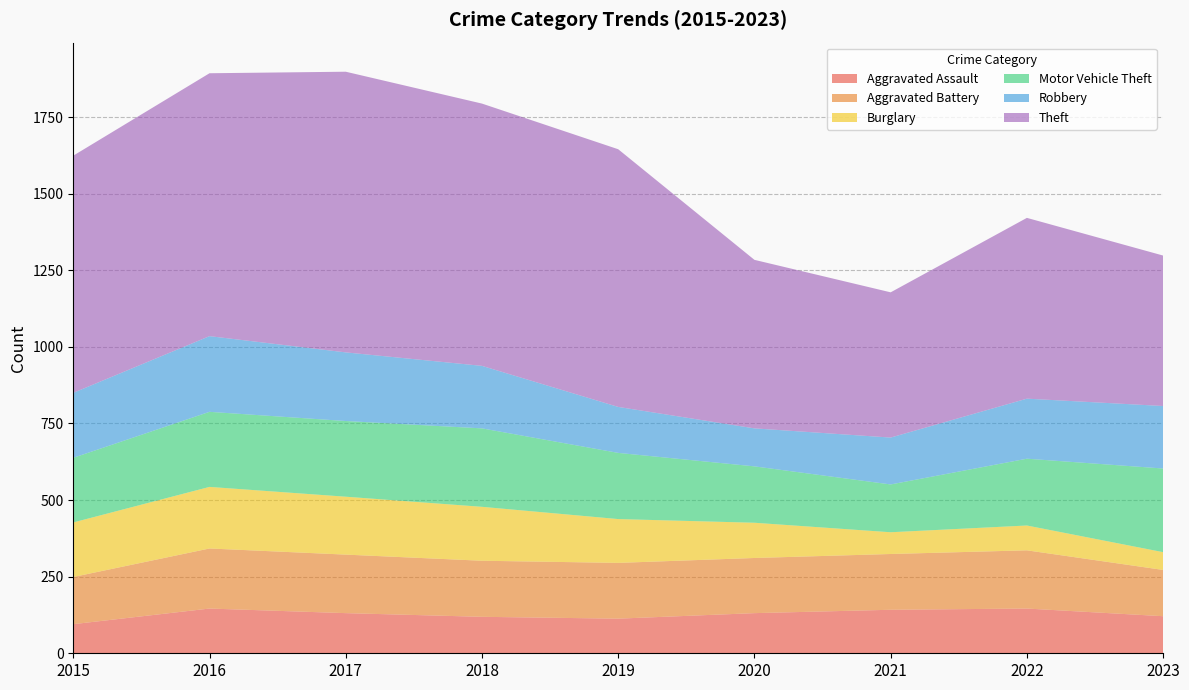

Reading right to left, list all the values displayed in this chart.

Aggravated Assault: 2023=121	2022=146	2021=142	2020=131	2019=113	2018=119	2017=131	2016=146	2015=95
Aggravated Battery: 2023=151	2022=190	2021=182	2020=180	2019=182	2018=183	2017=191	2016=196	2015=154
Burglary: 2023=58	2022=81	2021=71	2020=115	2019=143	2018=176	2017=189	2016=201	2015=178
Motor Vehicle Theft: 2023=273	2022=218	2021=156	2020=184	2019=216	2018=256	2017=247	2016=245	2015=211
Robbery: 2023=204	2022=196	2021=153	2020=124	2019=150	2018=204	2017=224	2016=247	2015=212
Theft: 2023=491	2022=590	2021=474	2020=550	2019=841	2018=856	2017=916	2016=858	2015=774